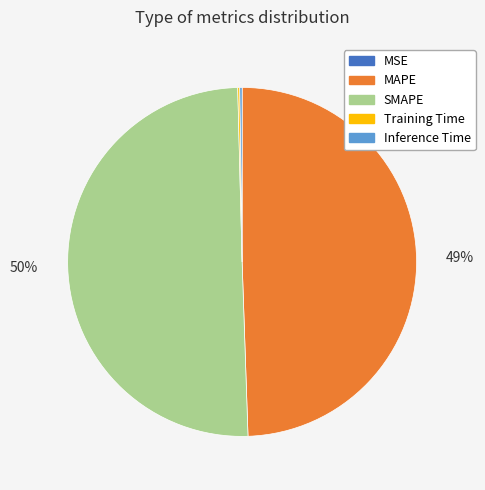

What is the ratio of the value at MAPE to the value at SMAPE?

1.0